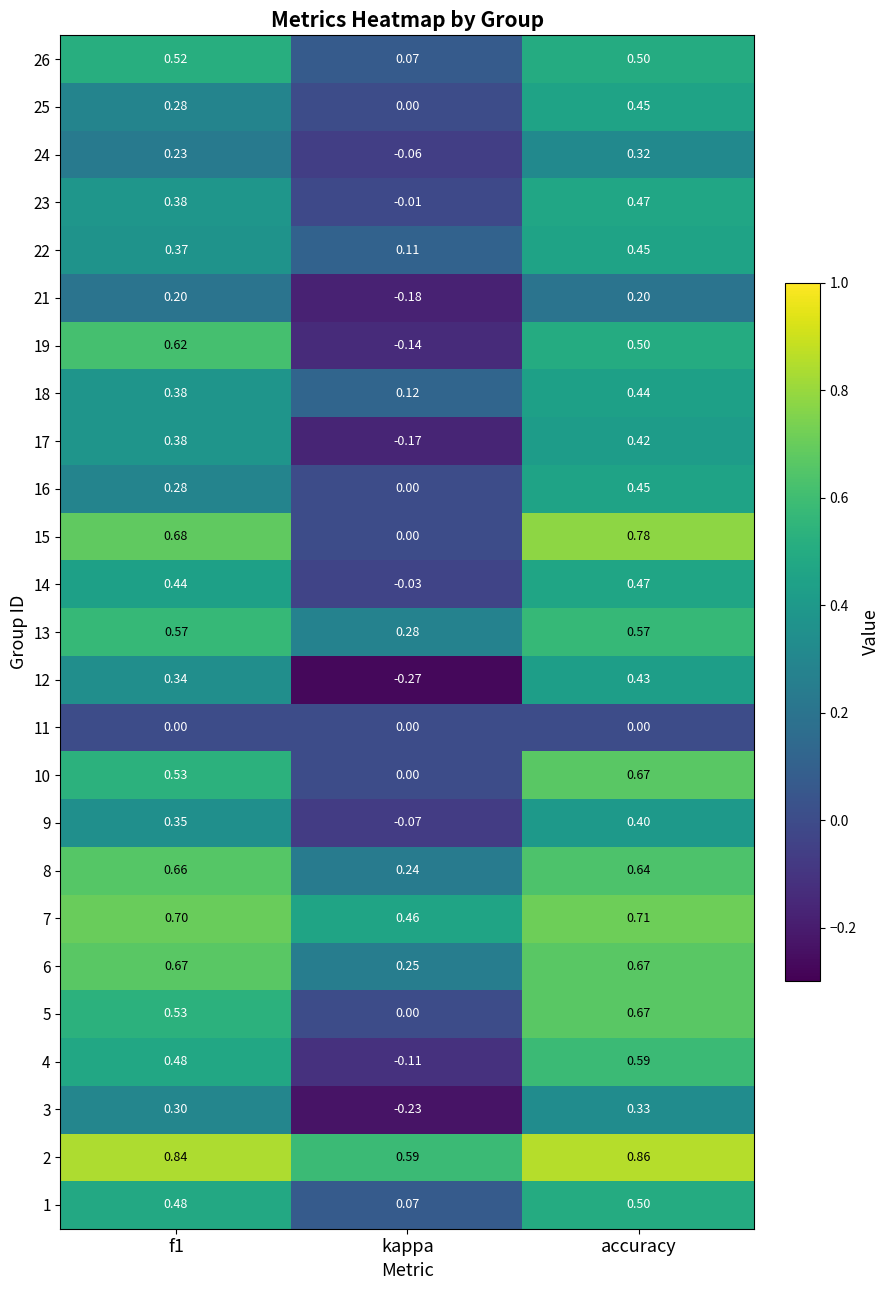

Which label corresponds to the smallest value in the chart?

kappa